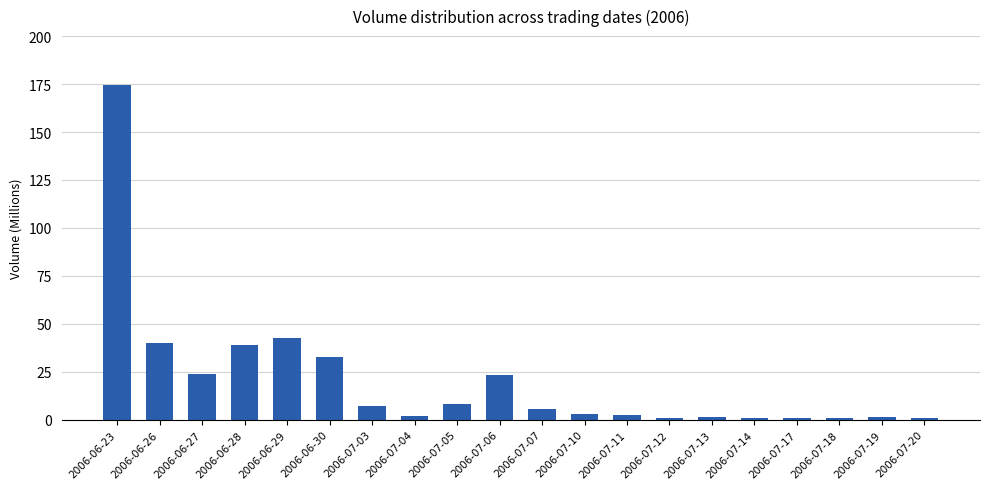

What is the maximum value shown in the chart?

174.4